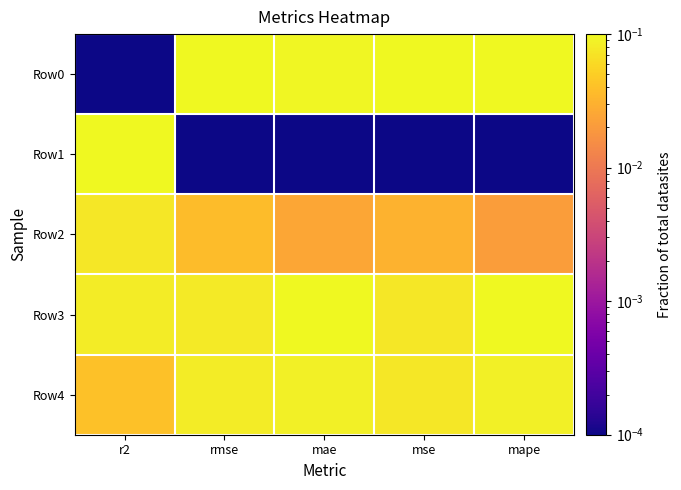

Reading right to left, what are all the values shown in this chart?

Row0: mape=0.1	mse=0.1	mae=0.1	rmse=0.1	r2=0.0
Row1: mape=0.0	mse=0.0	mae=0.0	rmse=0.0	r2=0.1
Row2: mape=0.0	mse=0.0	mae=0.0	rmse=0.0	r2=0.1
Row3: mape=0.1	mse=0.1	mae=0.1	rmse=0.1	r2=0.1
Row4: mape=0.1	mse=0.1	mae=0.1	rmse=0.1	r2=0.0